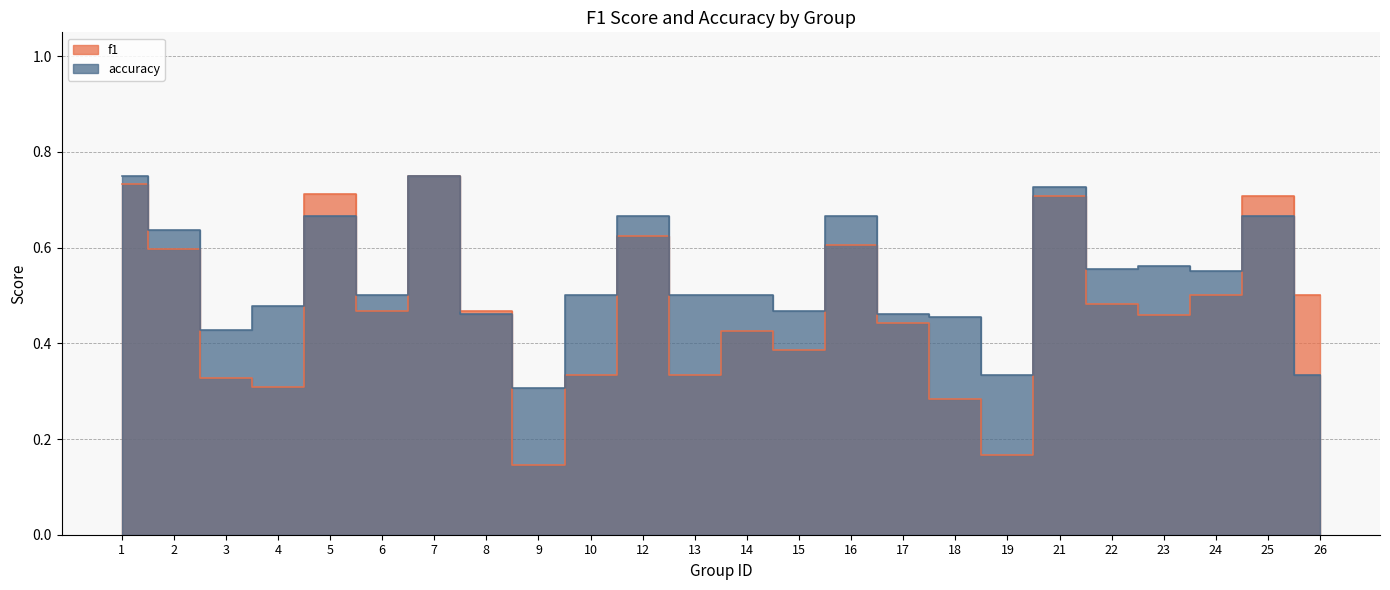

What is the value of the f1 point at the 1st from the left?

0.7